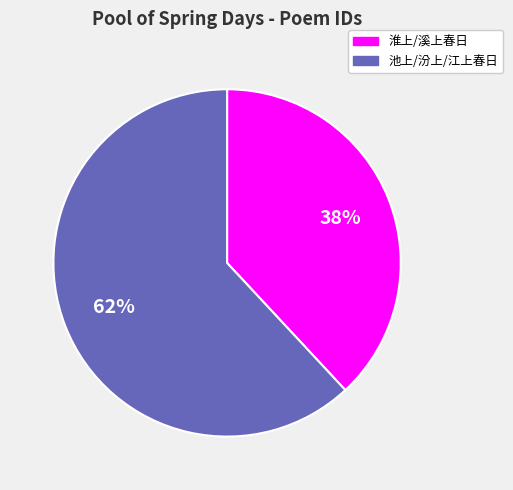

To the nearest percent, what is the difference between the largest and smallest slice percentages?

24%